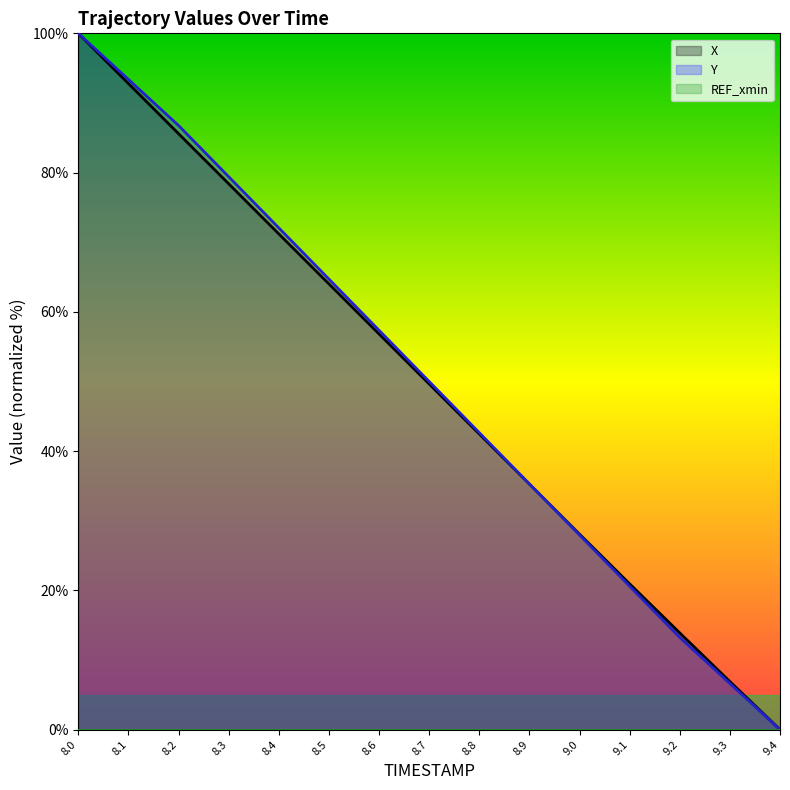

At which label is Y closest to 50?

8.7